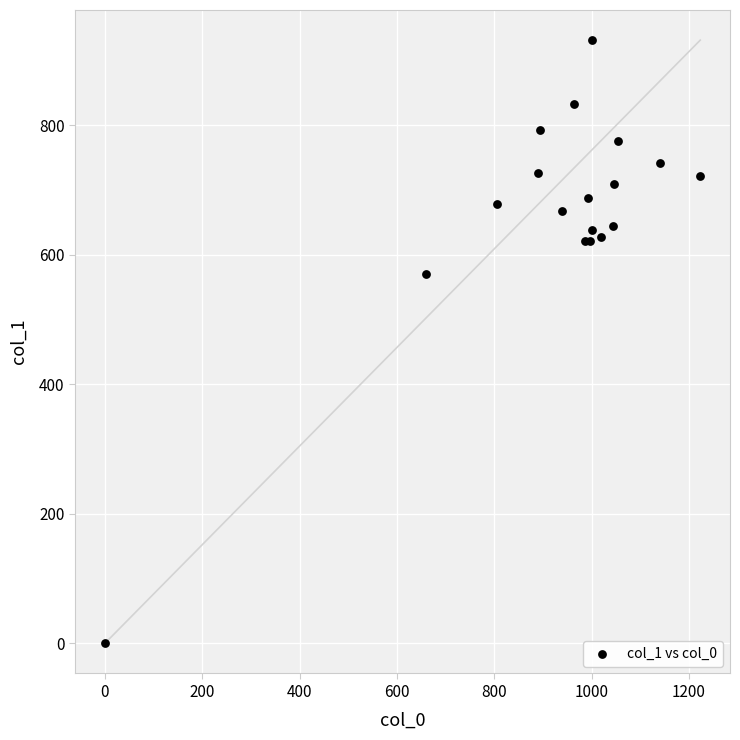

What Y value in the scatter plot is closest to 465?

570.4